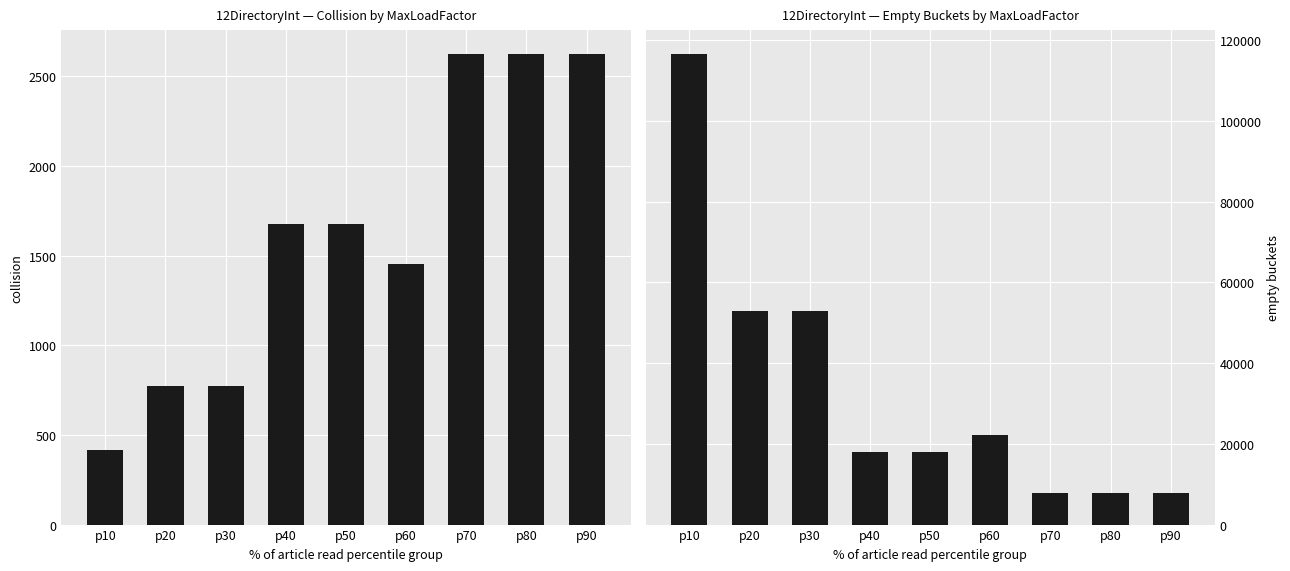

Which series changed the most between p50 and p90?

empty buckets